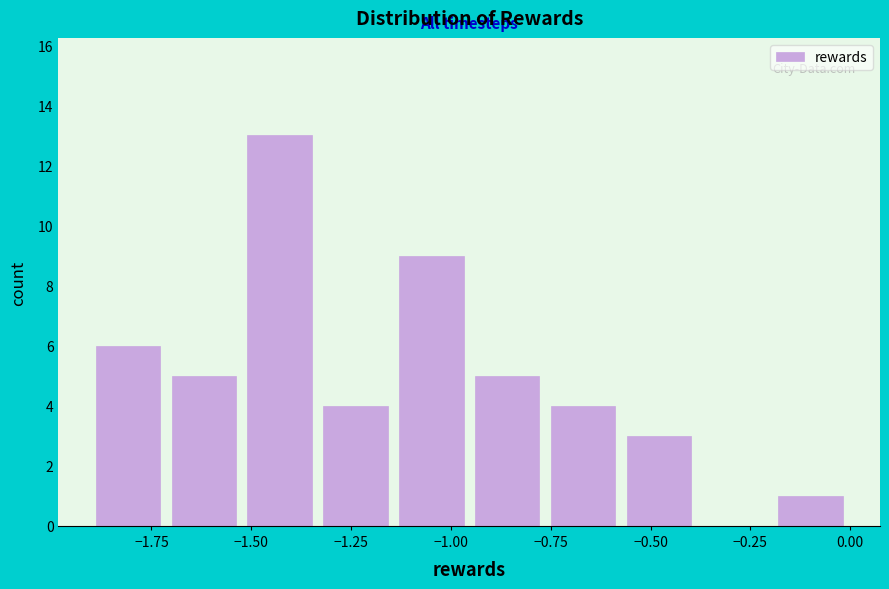

Around what value on the x-axis is the tallest bar? Give the approximate position of its centre, as read against the axis.

-1.45